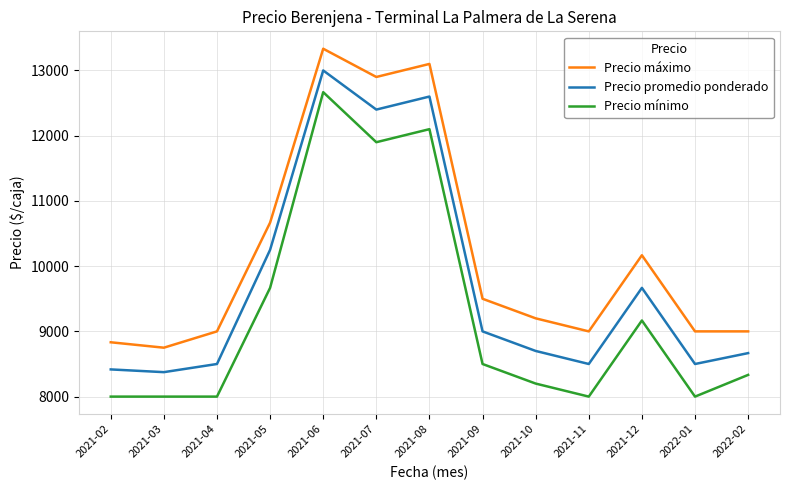

True or false: Precio mínimo and Precio promedio ponderado cross at least once.

False